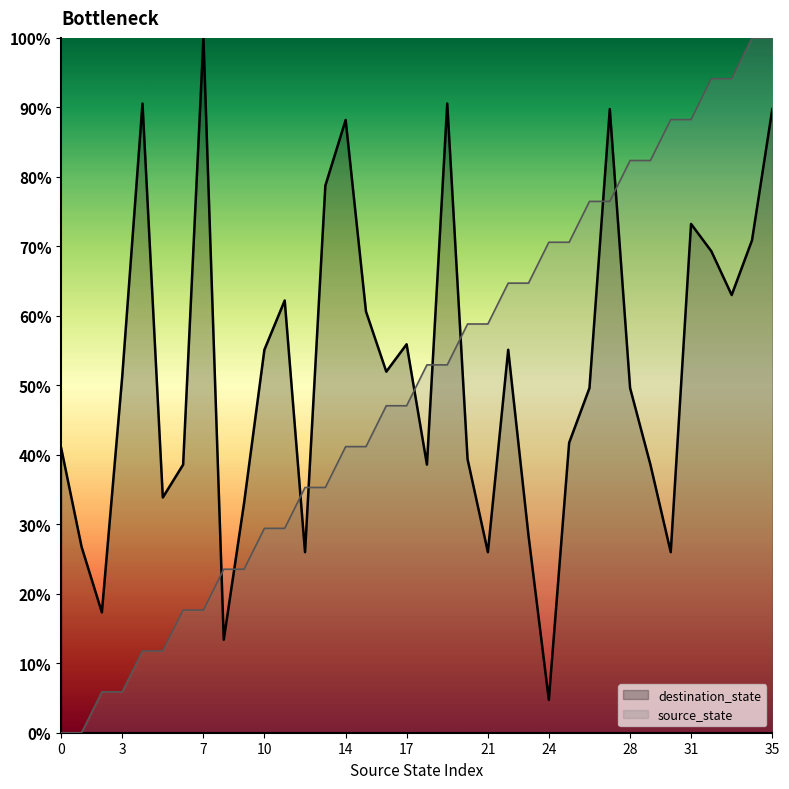

How many interior local valleys does the destination_state series have?

10